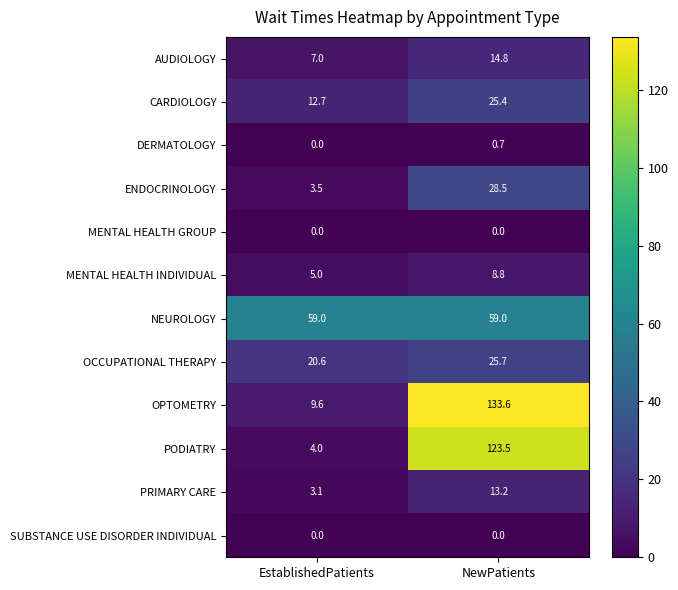

How many data points does each series have?

2